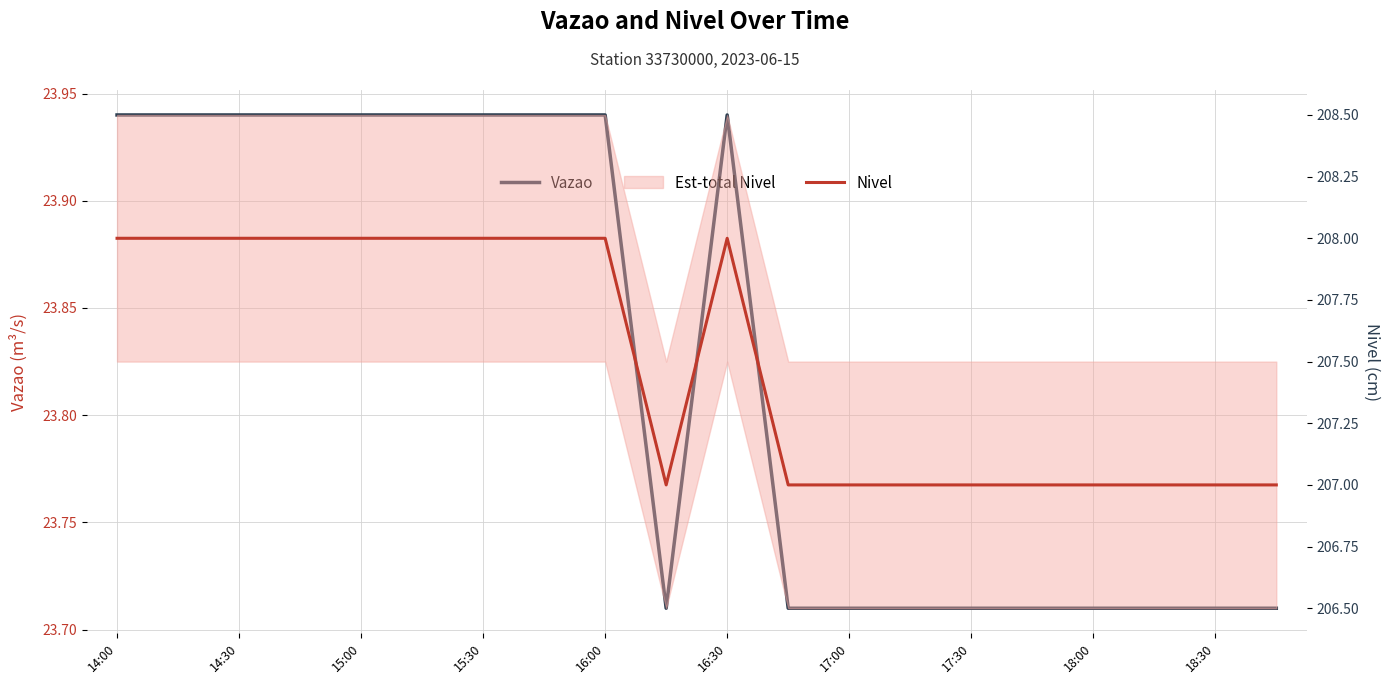

Which series has the largest total across all categories?

Nivel